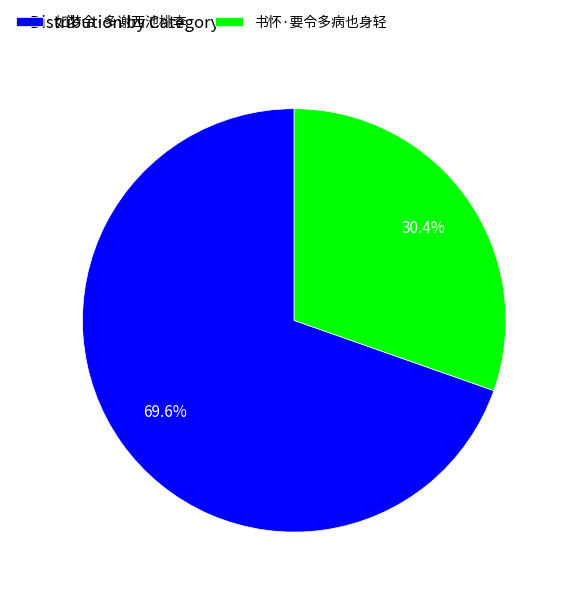

To the nearest percent, what portion does 书怀·要令多病也身轻 represent?

30%